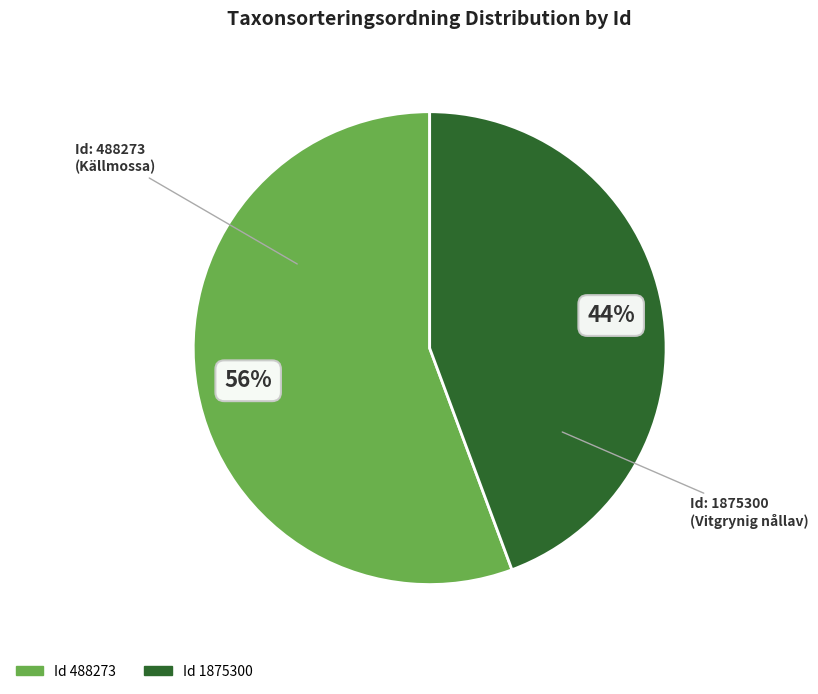

To the nearest percent, what percentage of the pie is Id 1875300?

44%